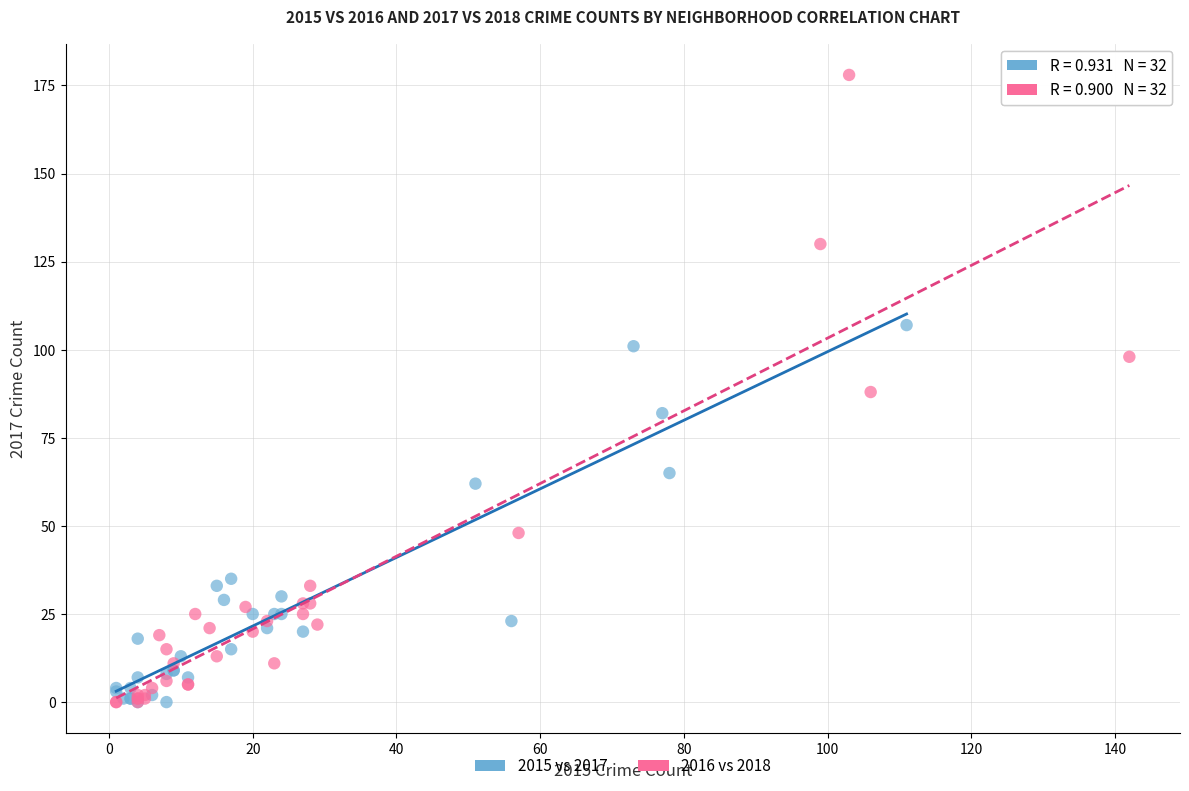

Which series reaches the maximum Y coordinate?

2016 vs 2018